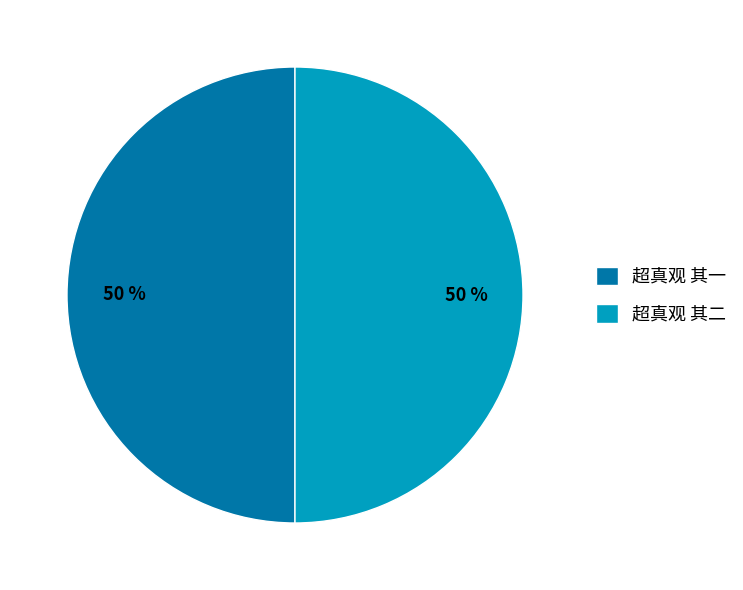

The 超真观 其二 slice represents 50% of the pie. True or false?

True